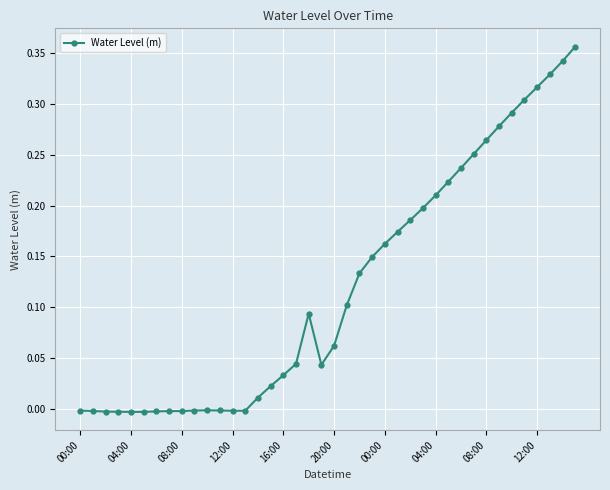

What is the sum of all values?

4.8